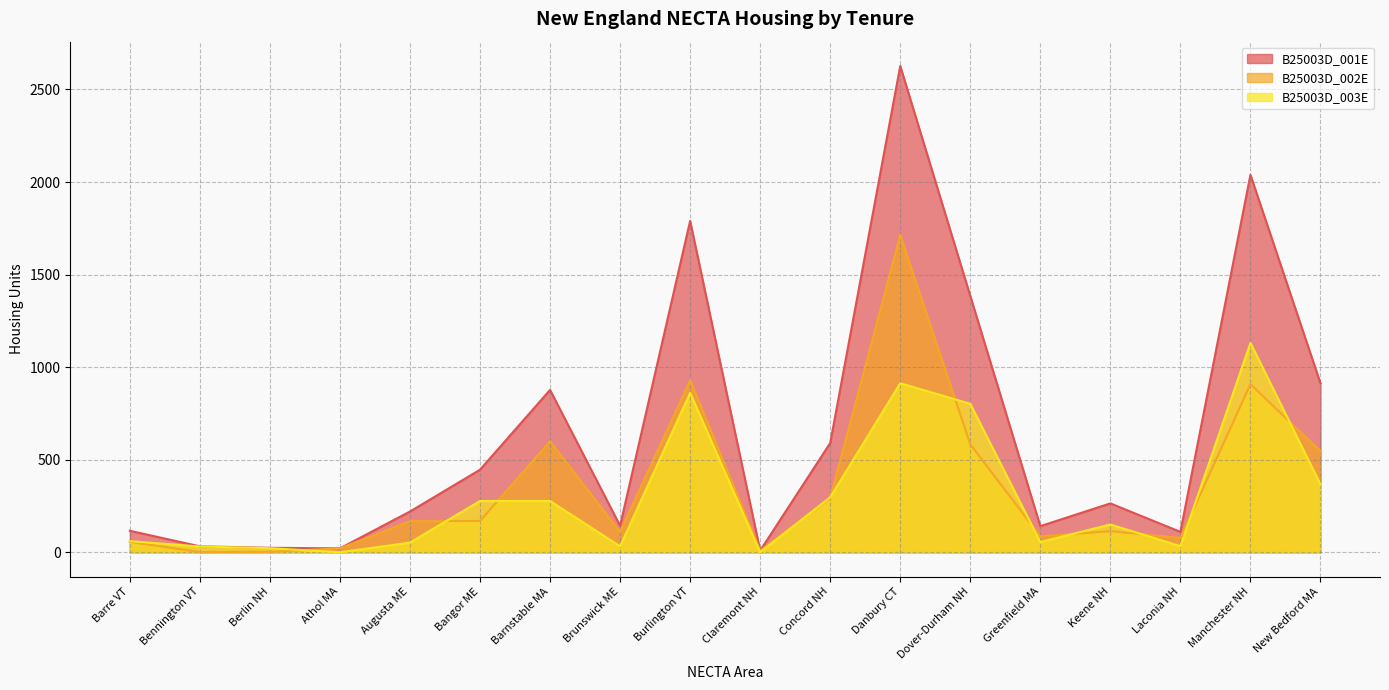

True or false: B25003D_003E and B25003D_001E intersect in this chart.

False